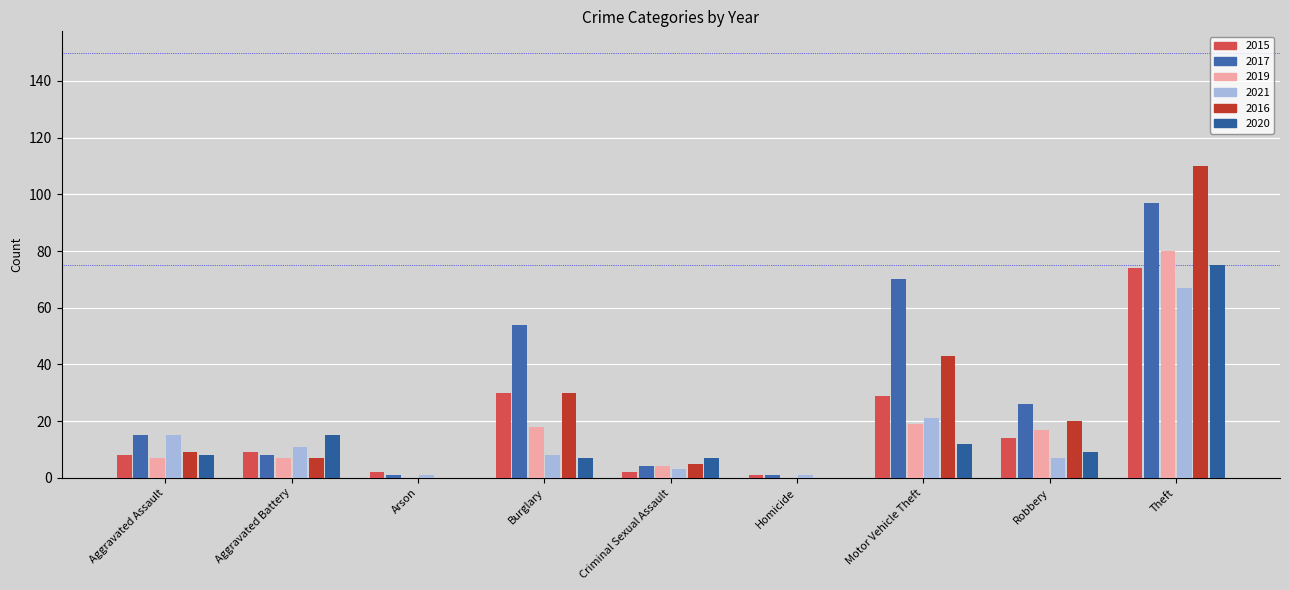

Are the bars horizontal?

No